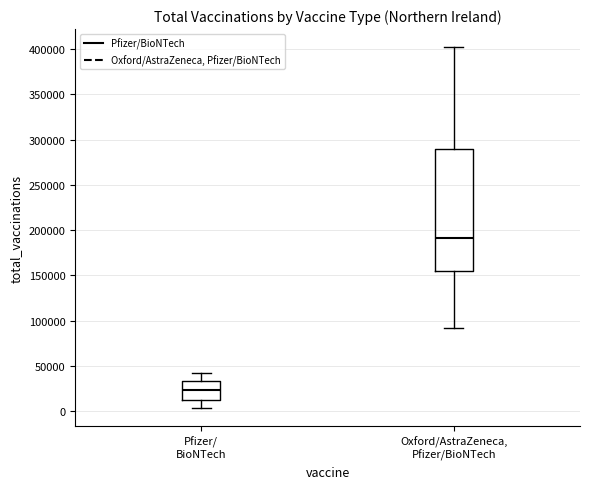

Which box has the lowest median line?

Pfizer/ BioNTech